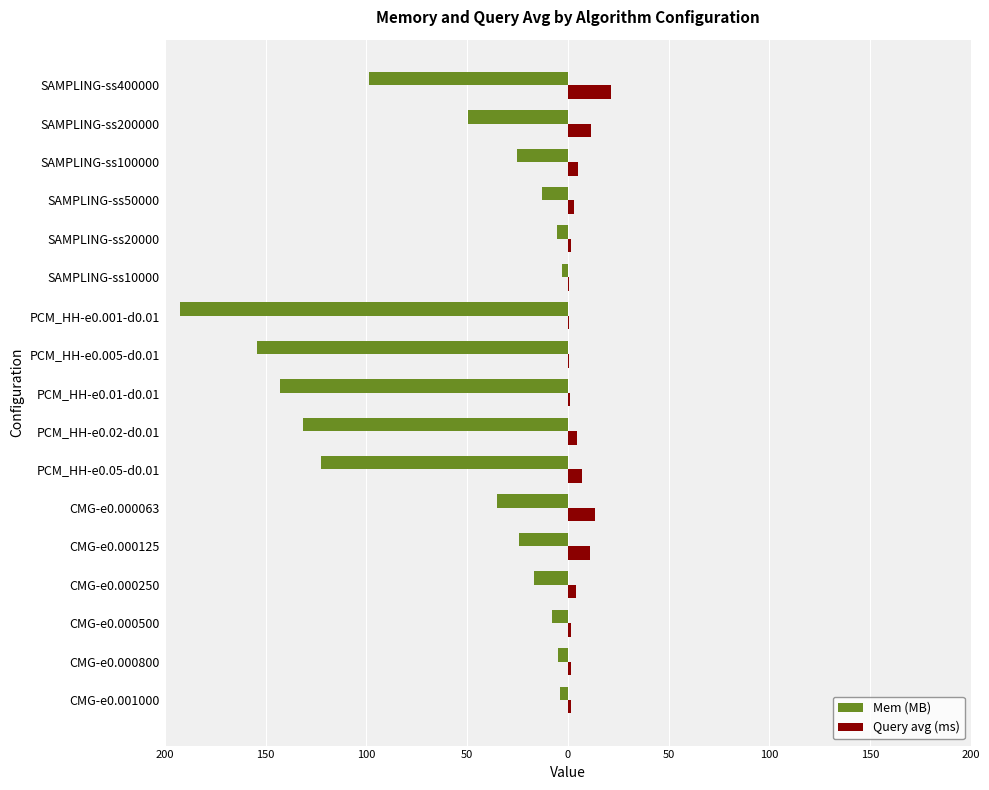

What is the difference between the maximum and minimum values in the Query avg (ms) series?

20.9